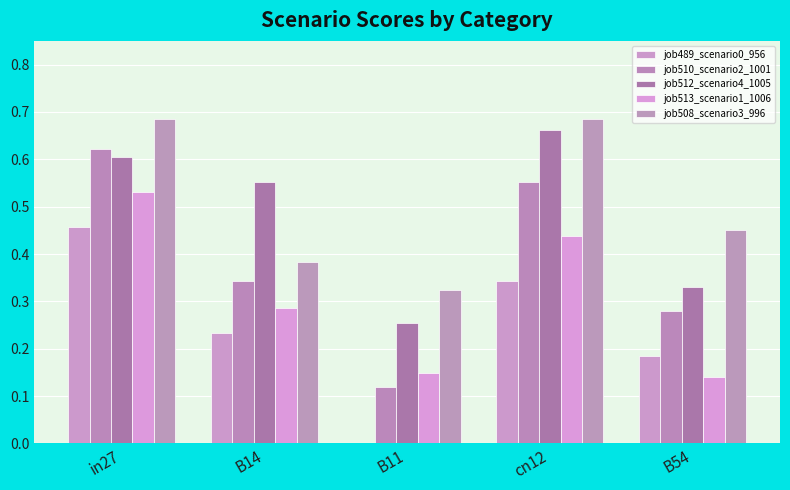

Is it true that job513_scenario1_1006 equals 0.8 at in27?

False